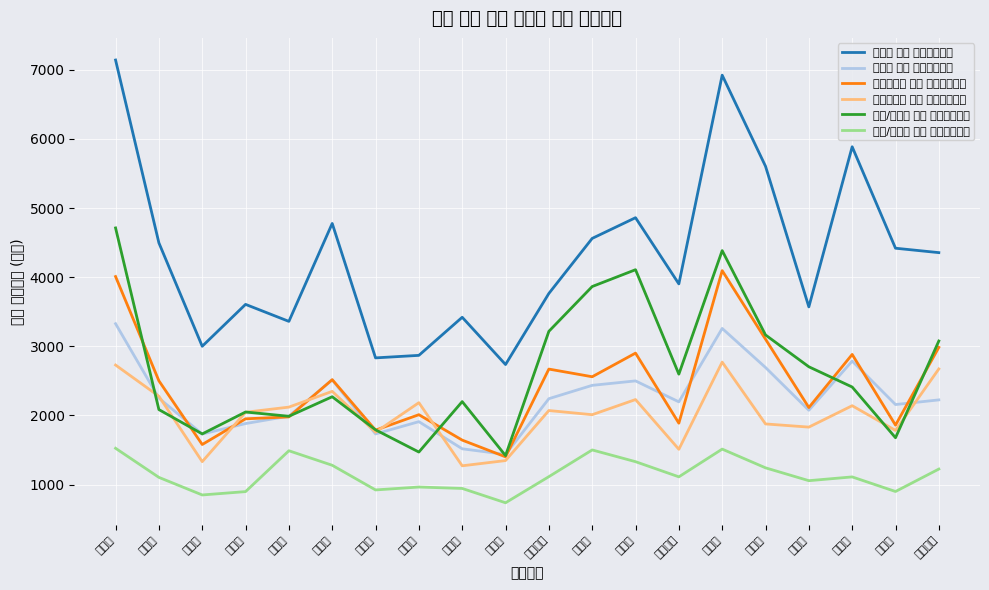

What is the average value of the 단독/다가구 매매 평당거래가격 series?

2646.3